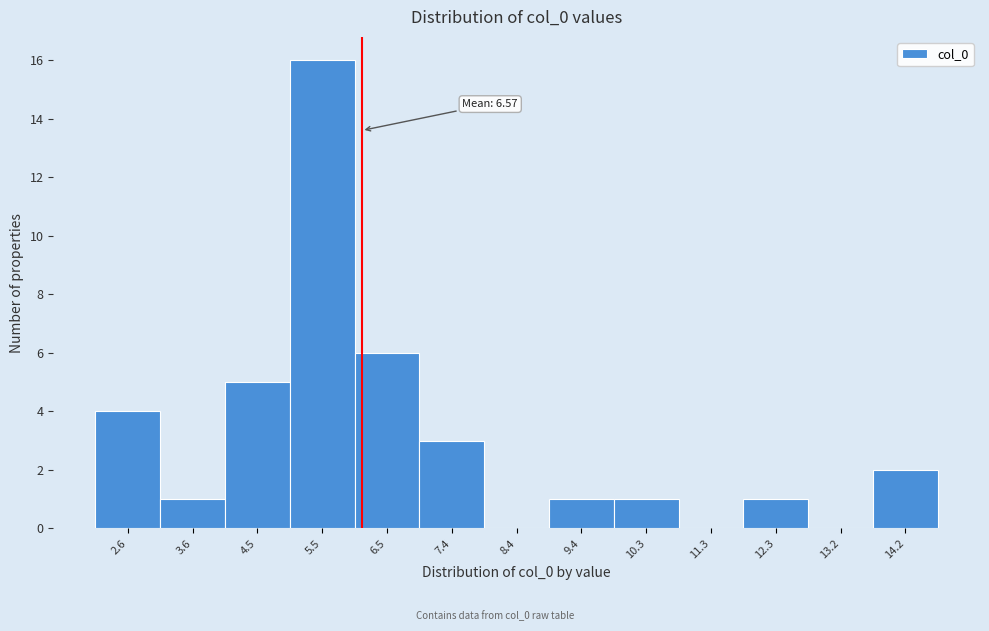

Reading left to right, what are all the values shown in this chart?

2.6=4	3.6=1	4.5=5	5.5=16	6.5=6	7.4=3	8.4=0	9.4=1	10.3=1	11.3=0	12.3=1	13.2=0	14.2=2